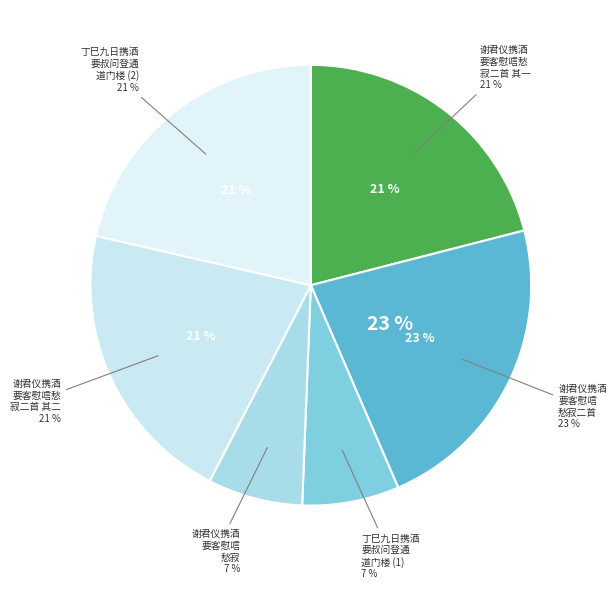

How many segments does this pie chart have?

6